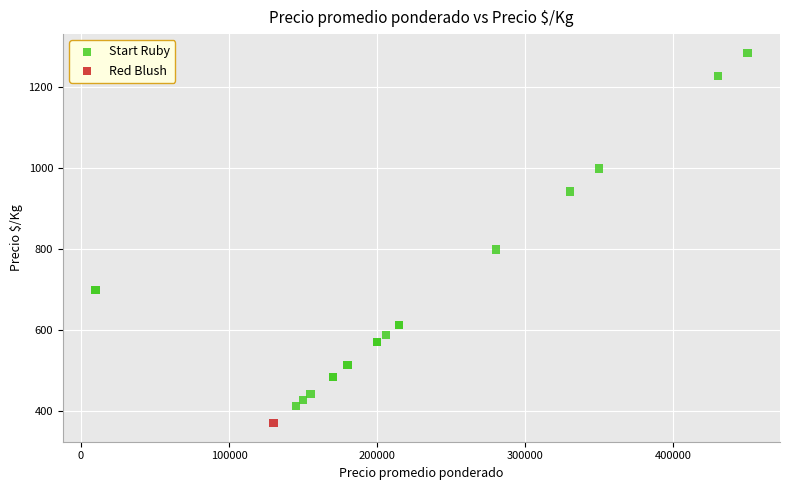

What are all the series names shown in the legend?

Start Ruby, Red Blush